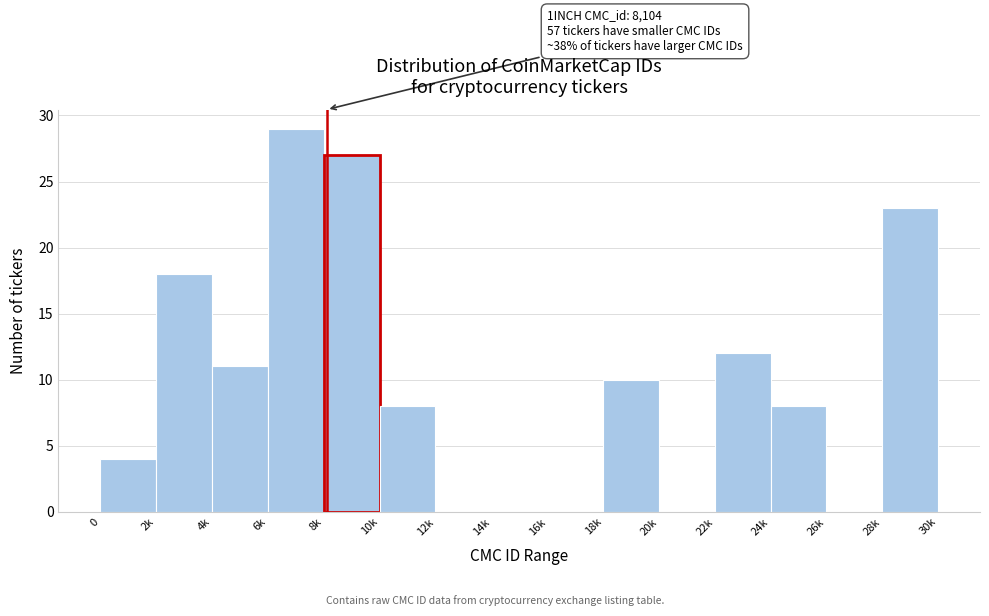

Reading left to right, transcribe all the data shown in this chart.

0=4	2k=18	4k=11	6k=29	8k=27	10k=8	12k=0	14k=0	16k=0	18k=10	20k=0	22k=12	24k=8	26k=0	28k=23